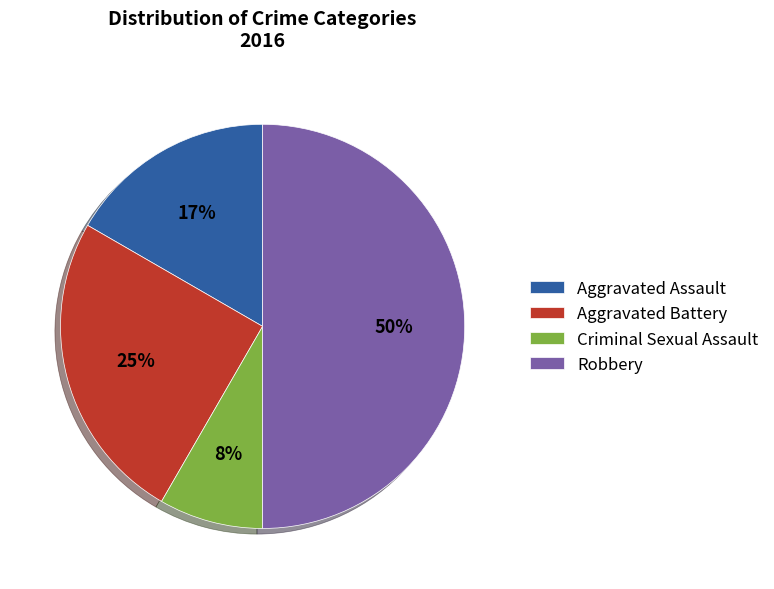

To the nearest percent, what is the combined percentage of Aggravated Battery and Robbery?

75%